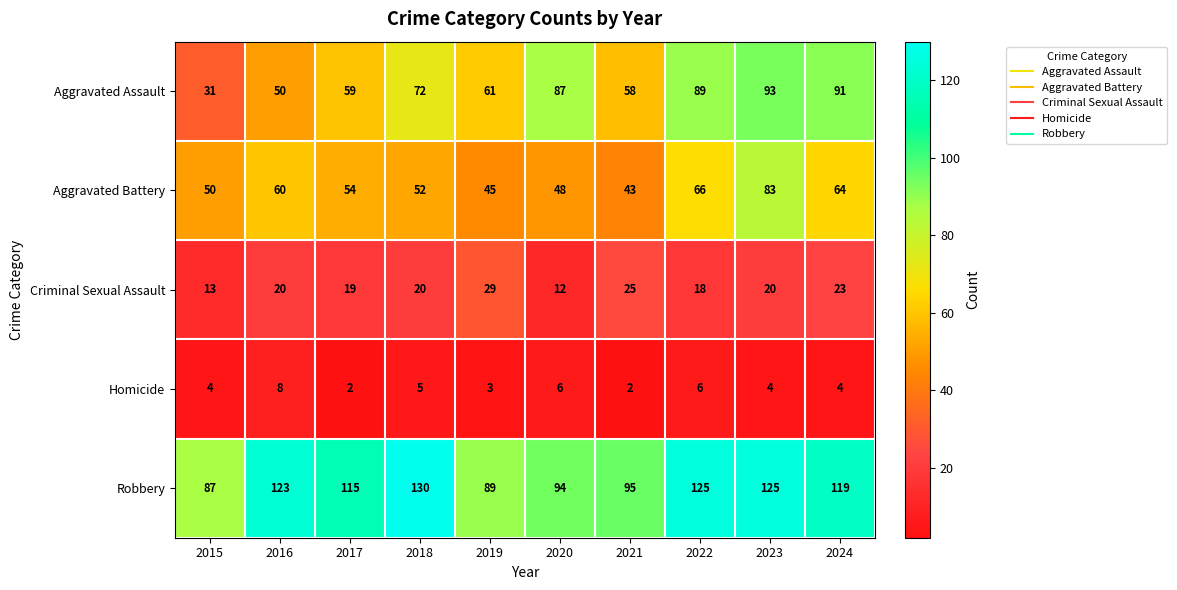

What is the difference between the maximum and minimum values in the Criminal Sexual Assault series?

17